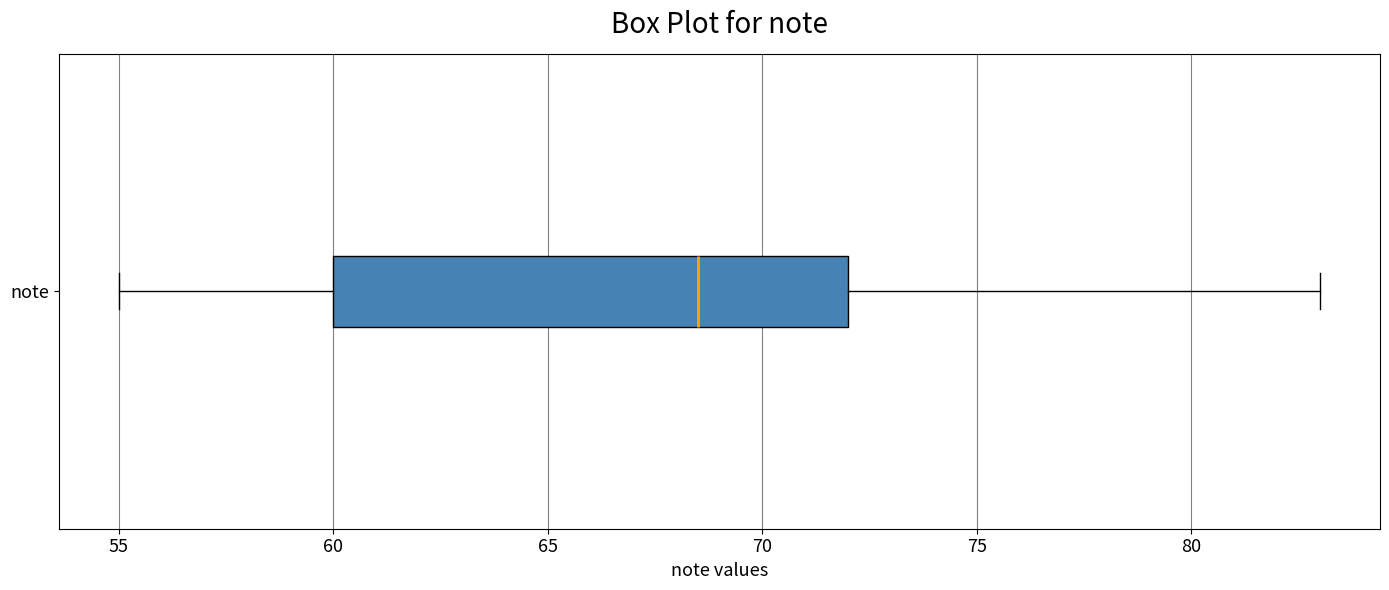

Where is the right edge of the box for note on the x-axis? The values are not printed on the chart, so give them approximately, as read against the axis.

72.0